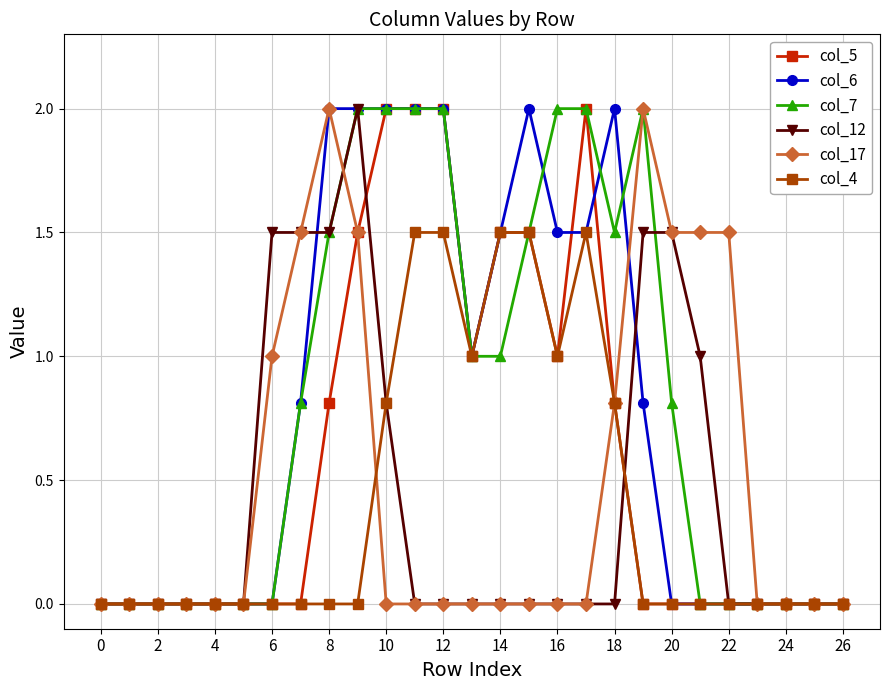

True or false: col_6 has more than 0 points higher than both neighbors.

True